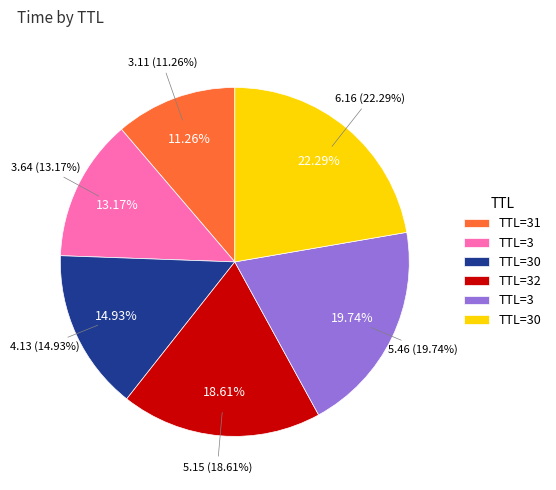

Is there a majority slice in this chart?

No